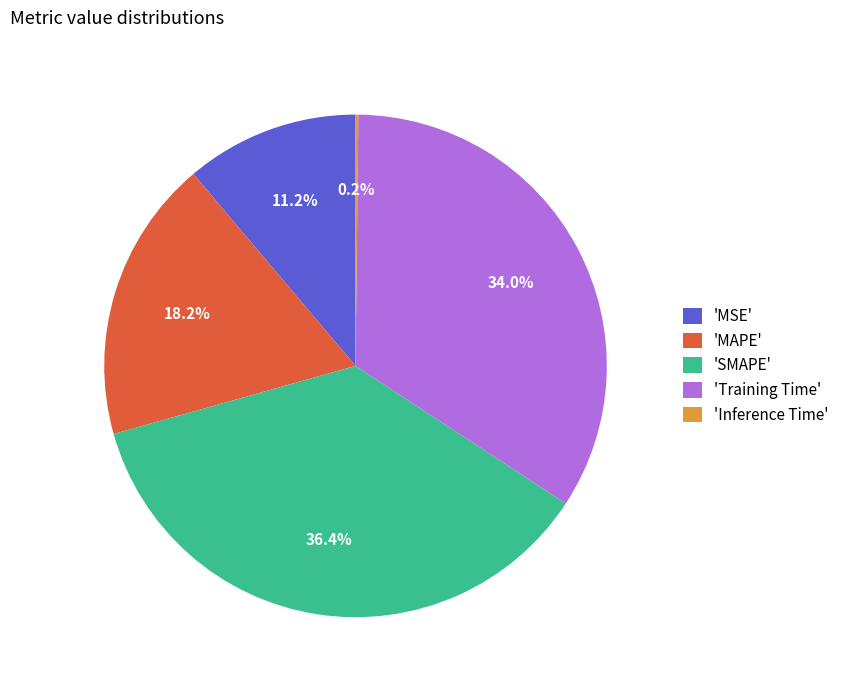

To the nearest percent, what is the difference between the largest and smallest slice percentages?

36%